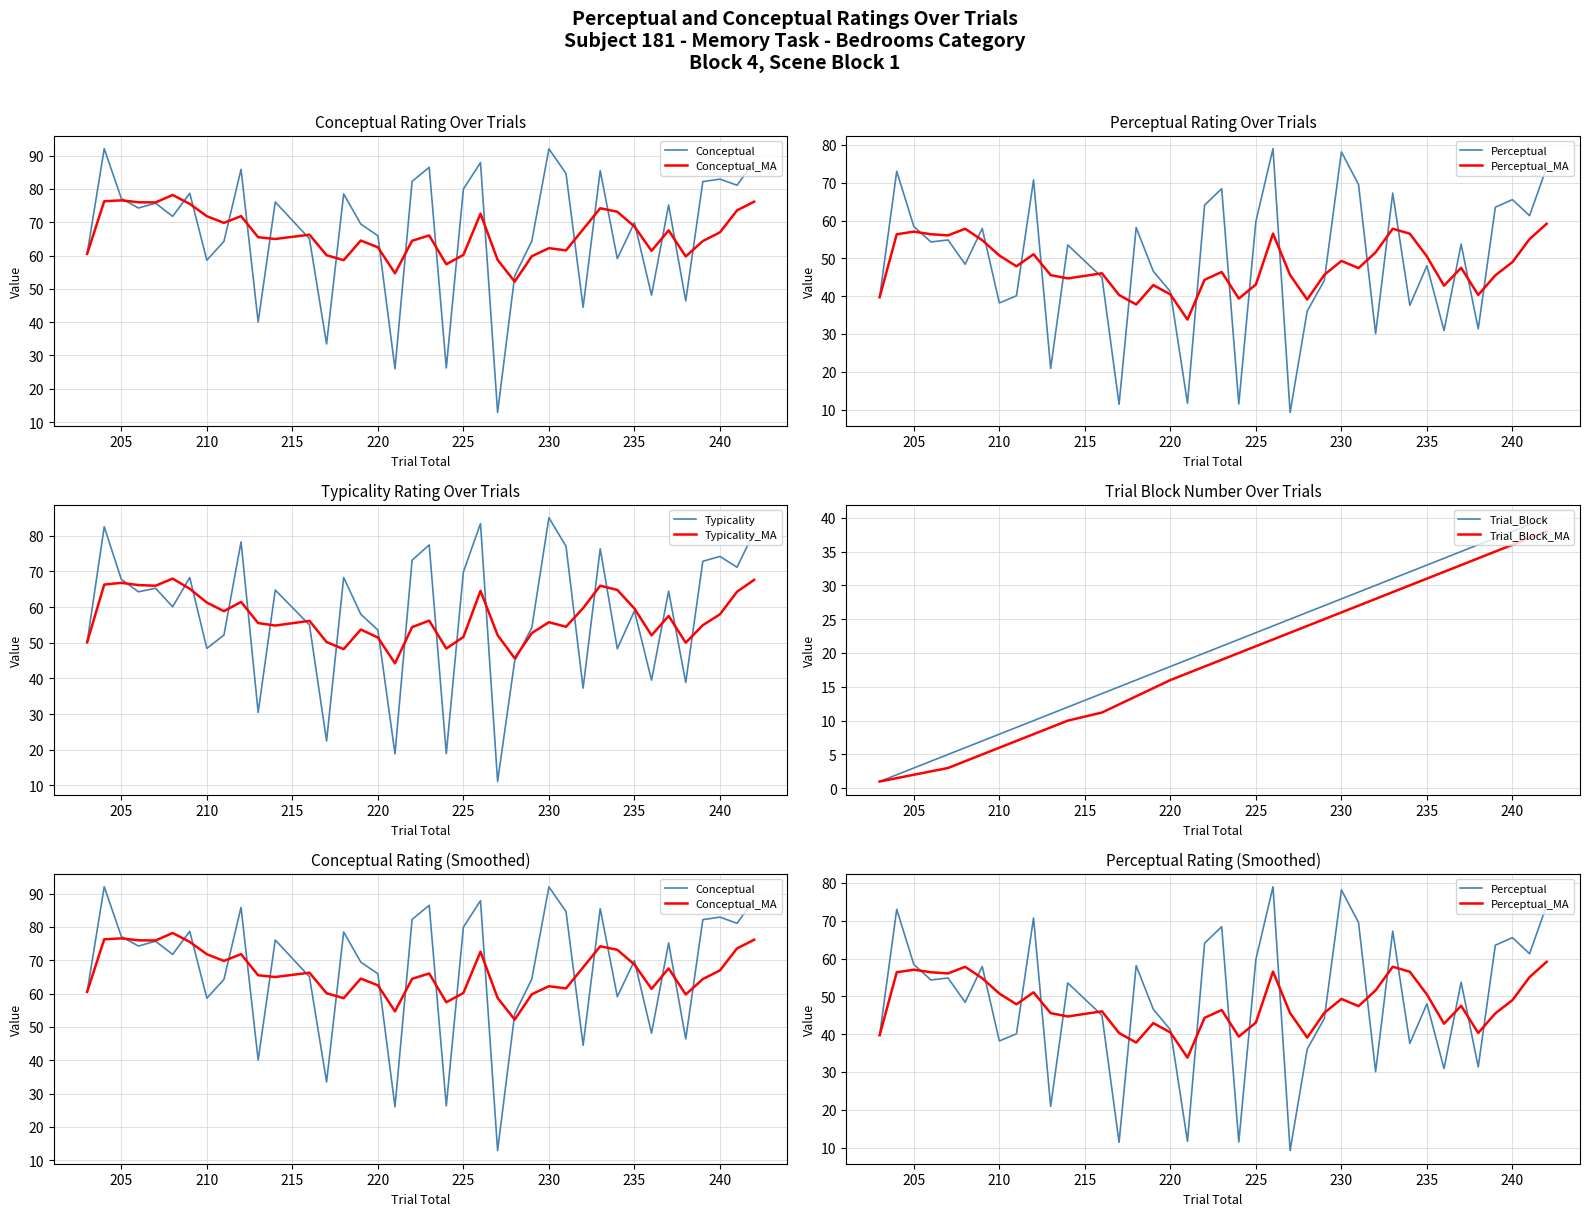

In typicality, how many points are lower than both neighbors (excluding endpoints)?

13